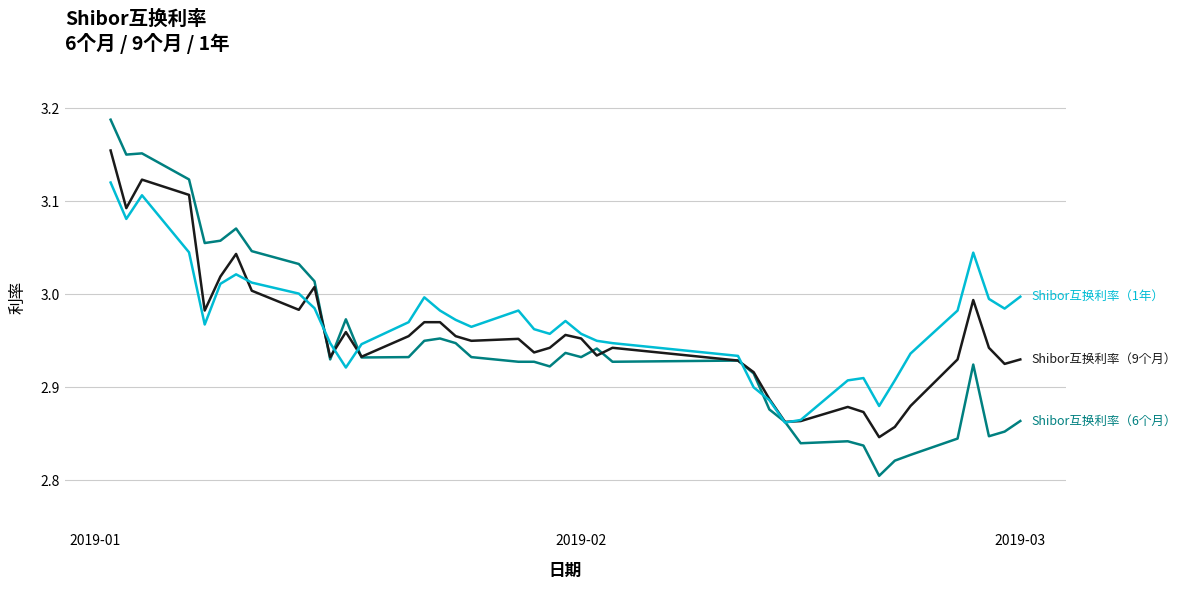

How many lines are shown in the chart?

3